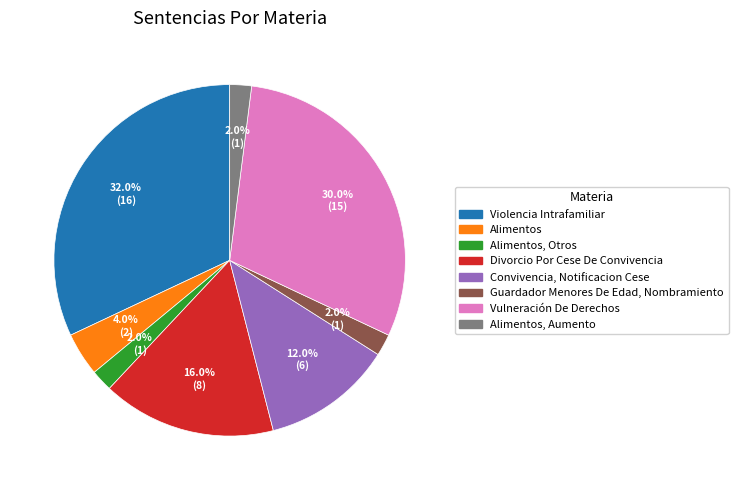

Is there a majority slice in this chart?

No